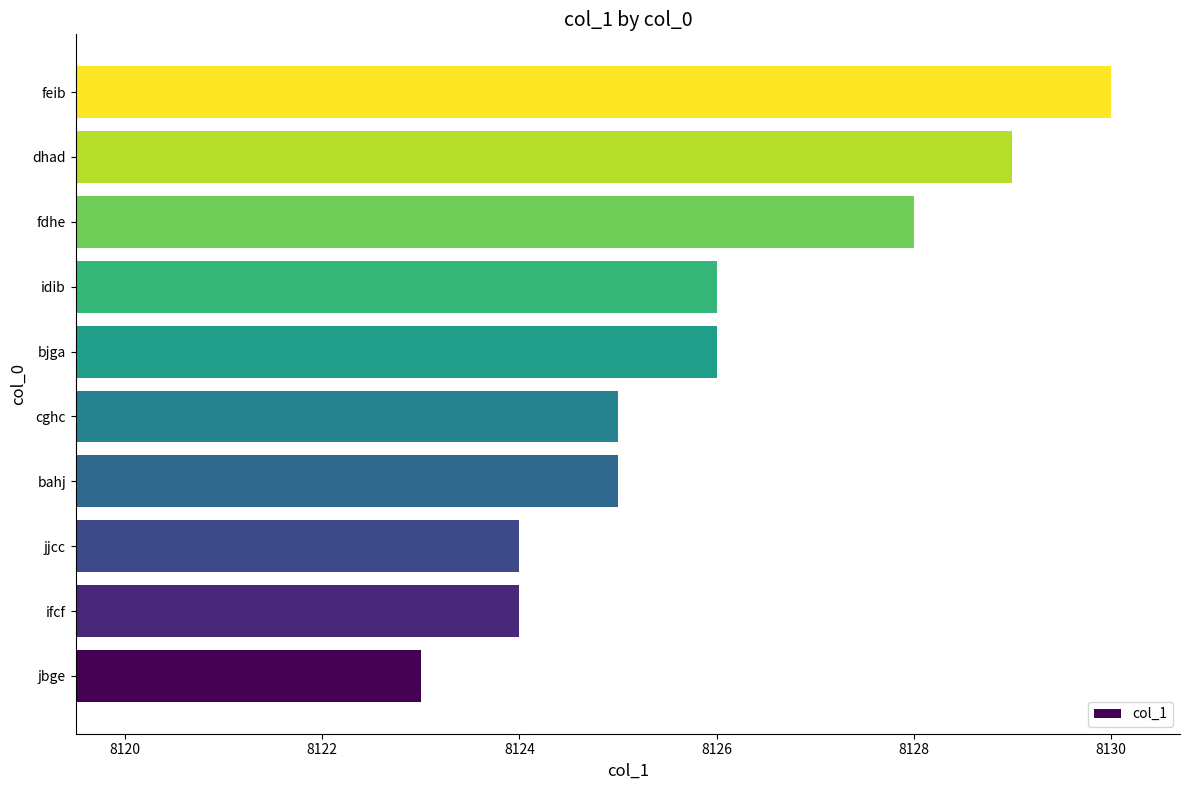

Between bjga and jjcc, which is larger?

bjga